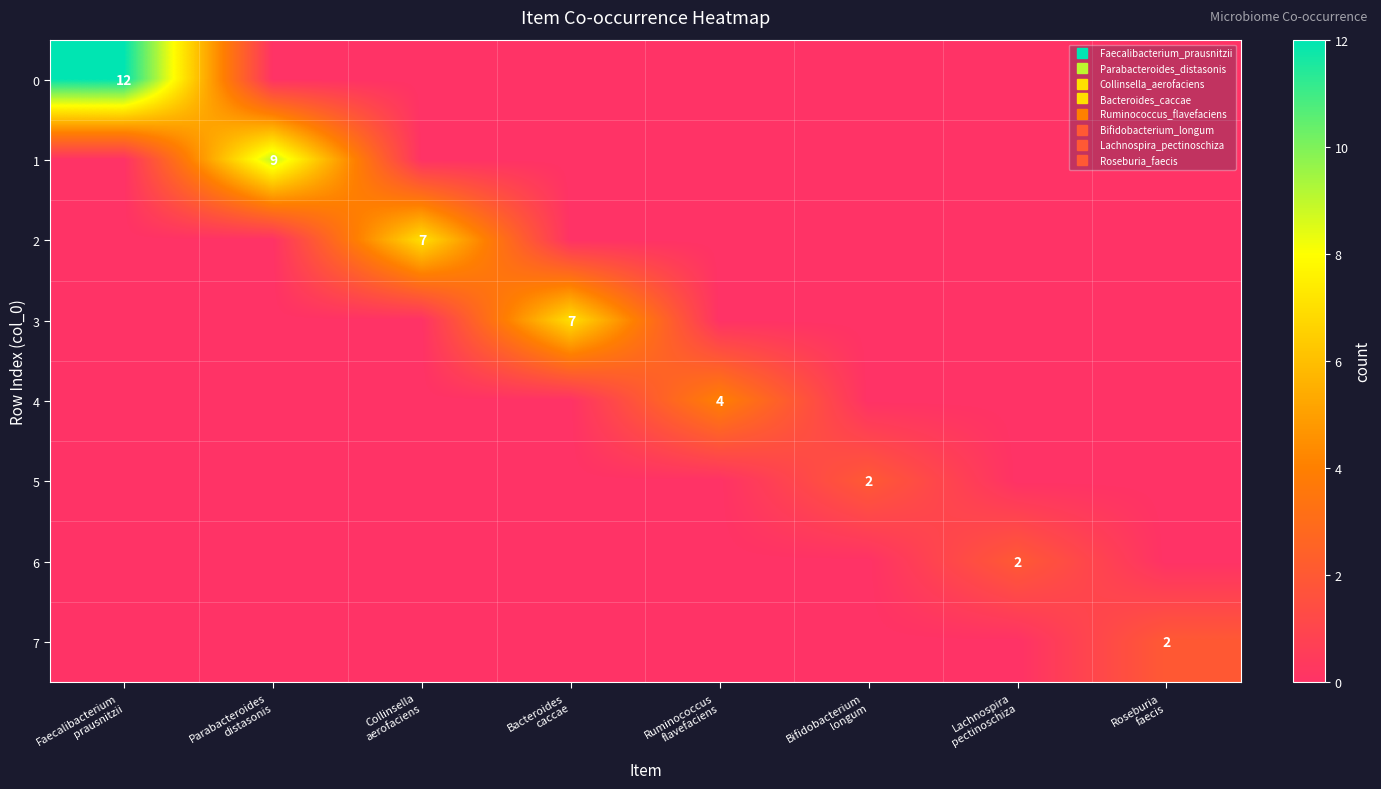

Is it true that 3 equals -2 at Parabacteroides distasonis?

False